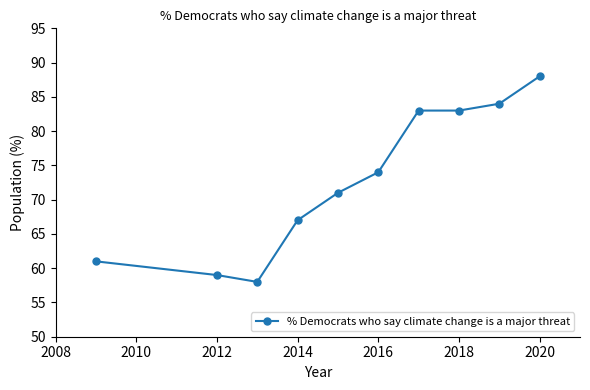

What is the sum of all values?

728